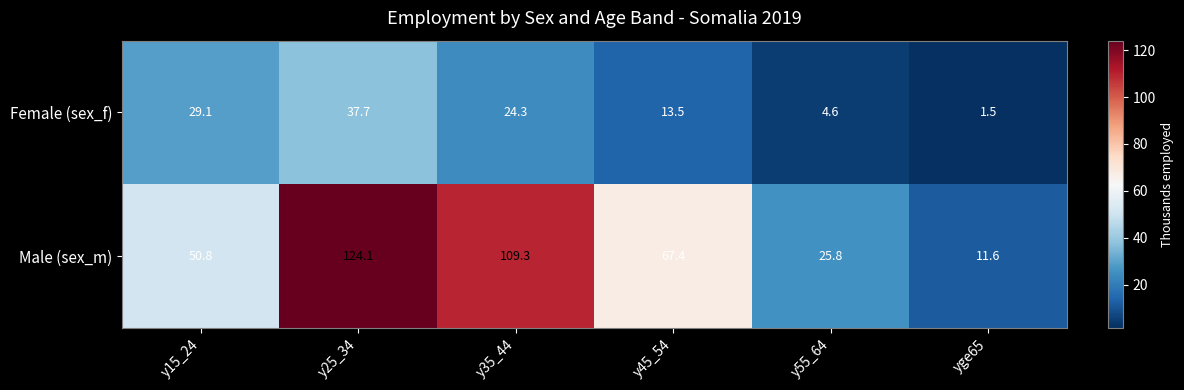

What is the total value across all series at yge65?

13.1